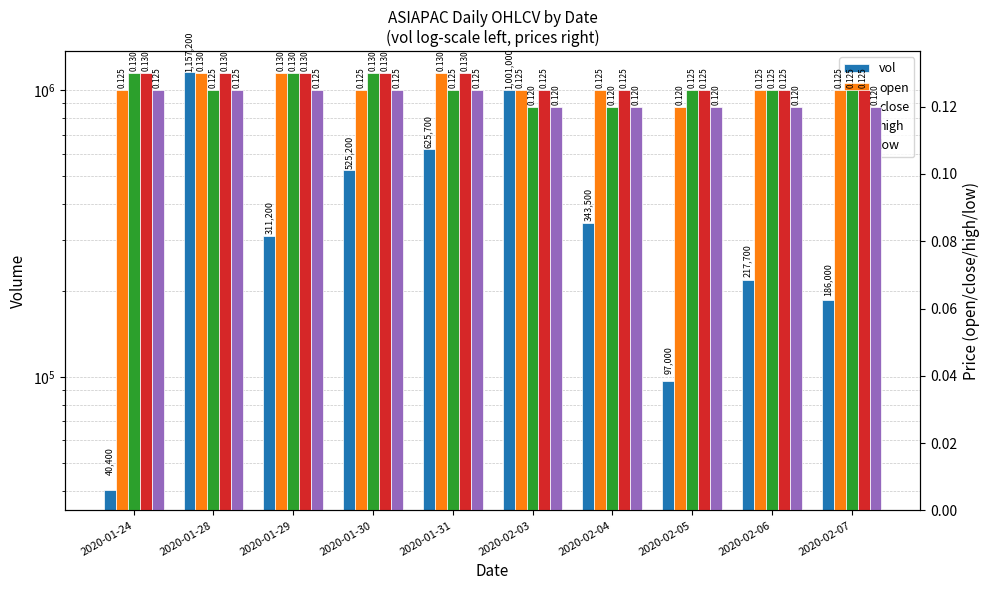

What is the value of the vol bar at the 2nd from the left?

1157200.0